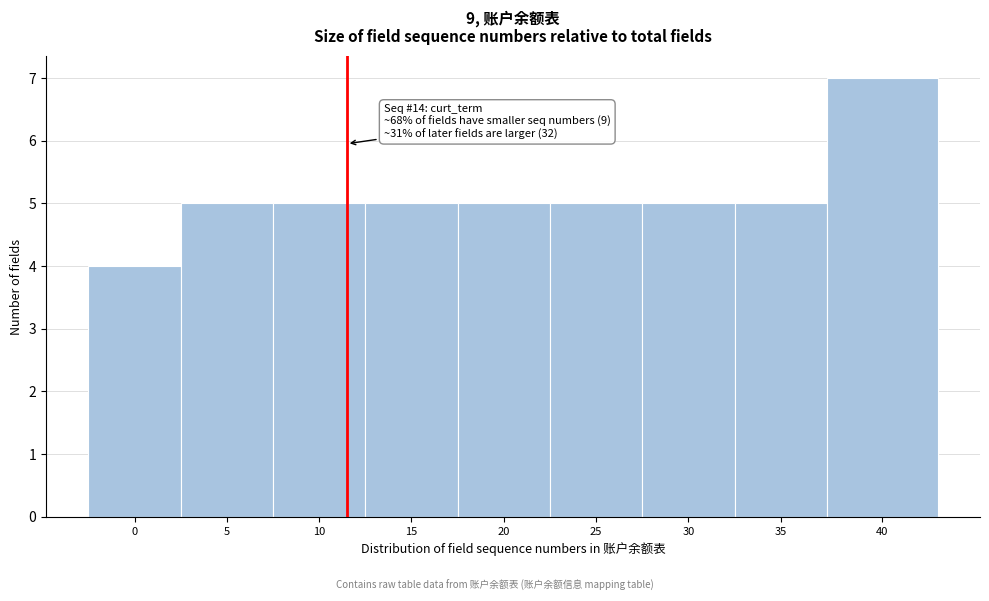

Reading left to right, what are all the values shown in this chart?

4	5	5	5	5	5	5	5	7